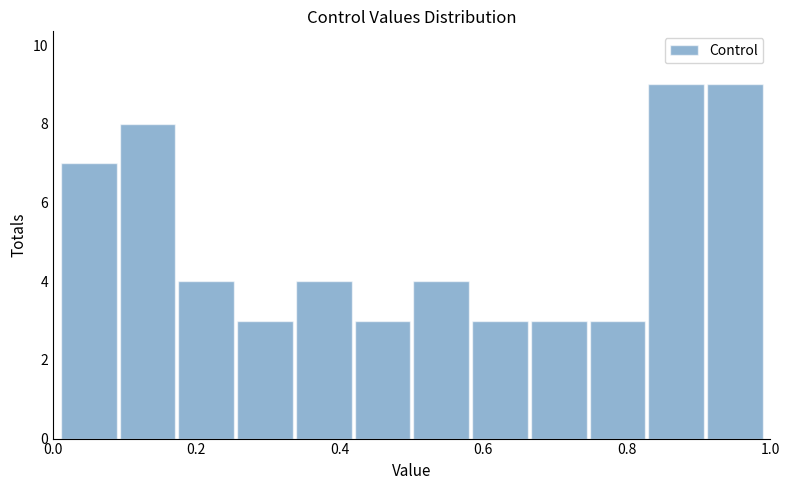

Reading left to right, list every bar in this chart as the range it spans on the x-axis followed by its height. Neither the bar edges nor the heights are printed on the chart, so give them approximately, as read against the axes.

0.00 to 0.10: 7
0.10 to 0.18: 8
0.18 to 0.26: 4
0.26 to 0.34: 3
0.34 to 0.42: 4
0.42 to 0.50: 3
0.50 to 0.58: 4
0.58 to 0.66: 3
0.66 to 0.74: 3
0.74 to 0.82: 3
0.82 to 0.90: 9
0.90 to 1.00: 9